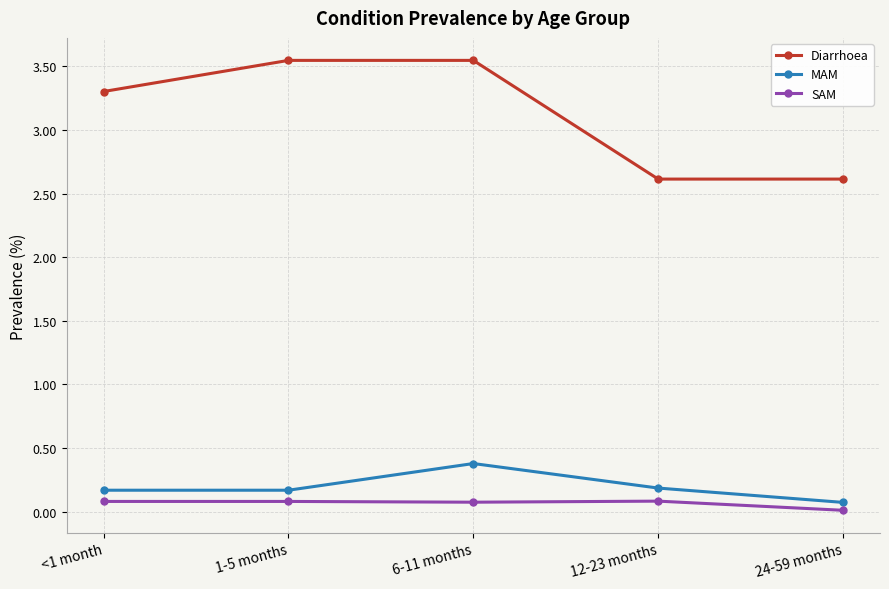

Which series has the largest total across all categories?

Diarrhoea